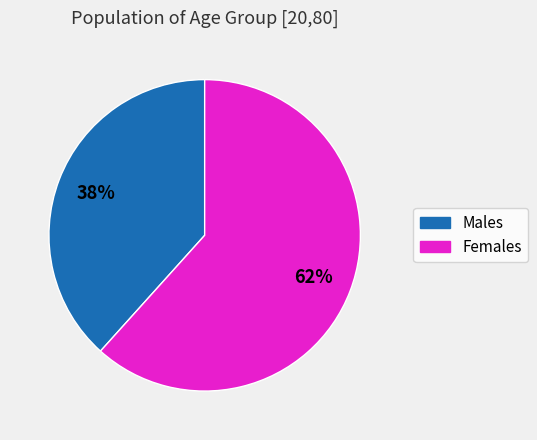

To the nearest percent, what is the average slice percentage?

50%